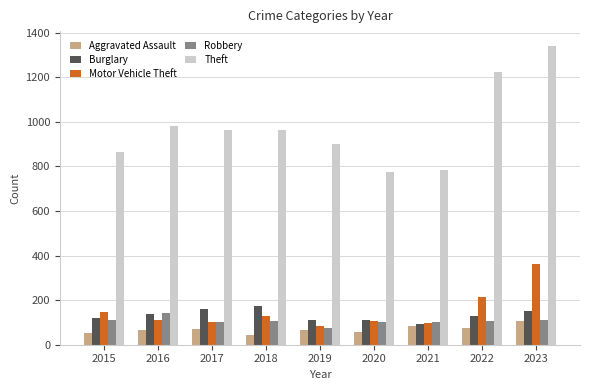

The Motor Vehicle Theft series shows 34 at 2021. True or false?

False